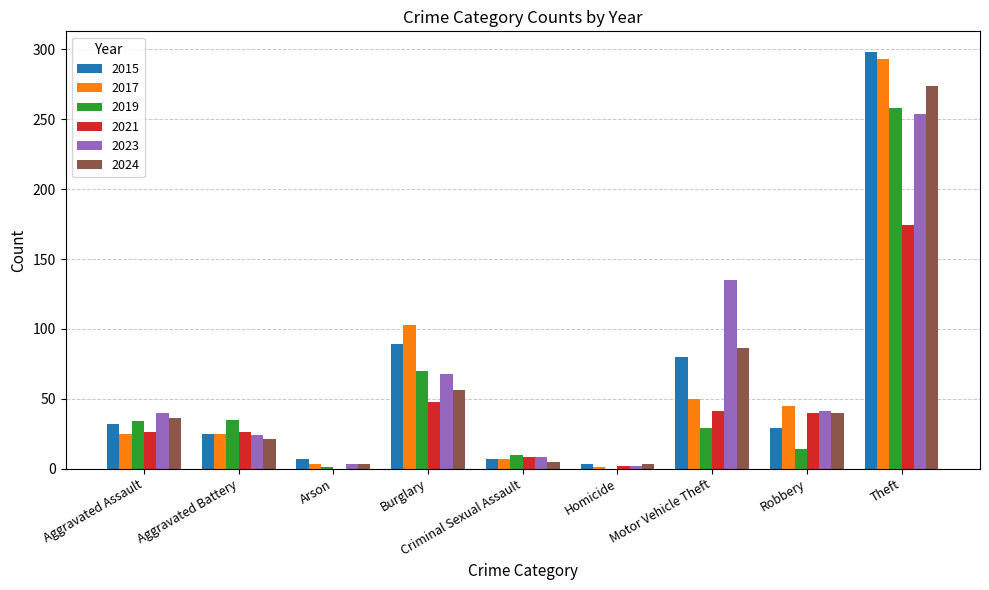

Count the number of categories in the chart.

9